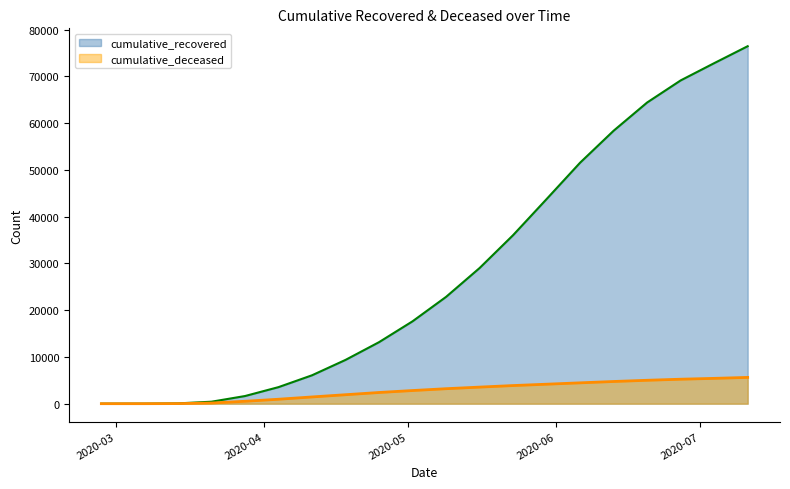

At which category is the sum across all series the highest?

2020-07-11